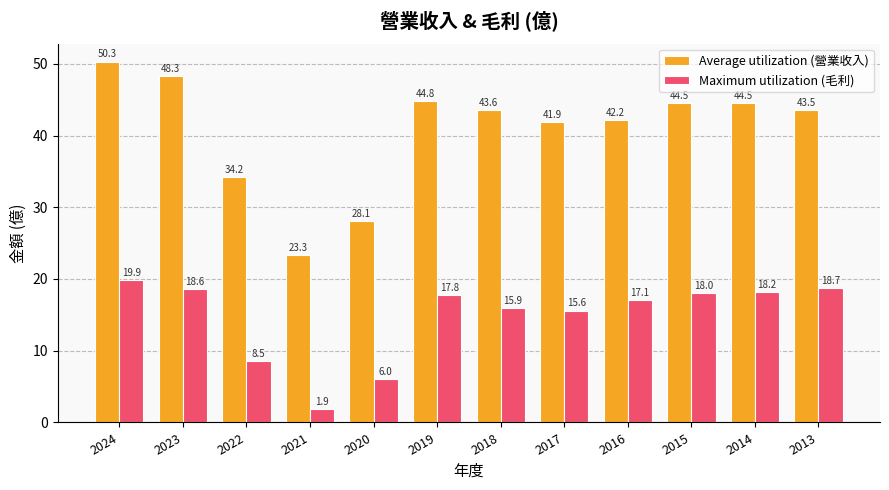

True or false: Maximum utilization (毛利) has a value of 17.1 at 2016.

True